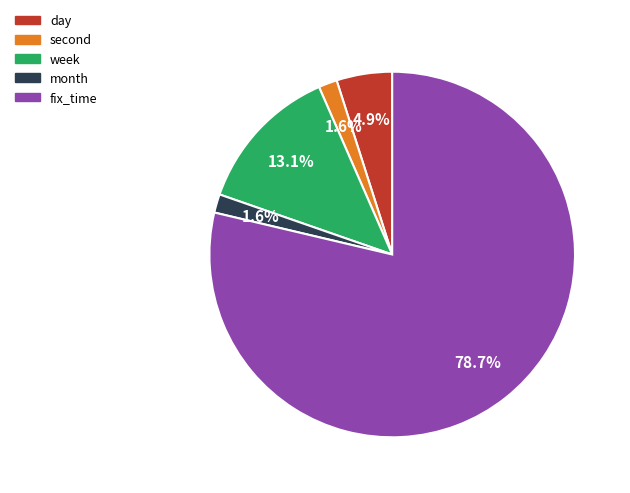

How many slices are in this pie chart?

5